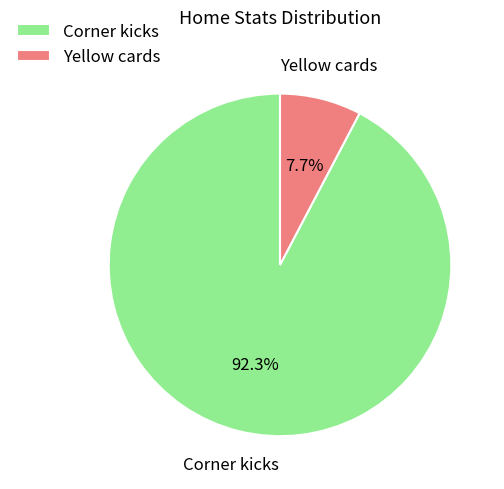

The Corner kicks slice represents 92% of the pie. True or false?

True